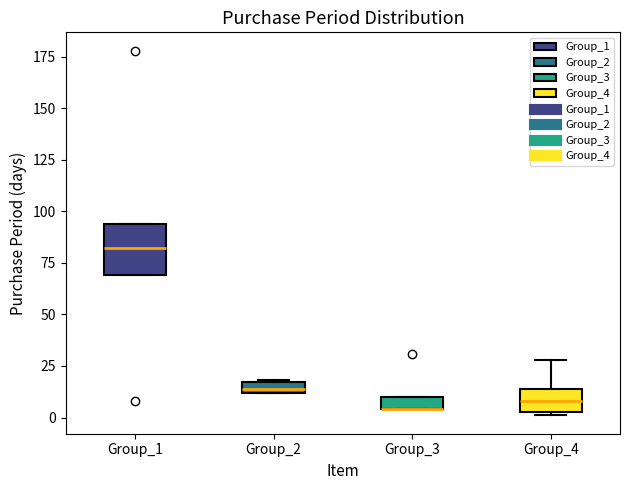

Where does the upper whisker of the box for Group_4 end on the y-axis? The values are not printed on the chart, so give them approximately, as read against the axis.

30